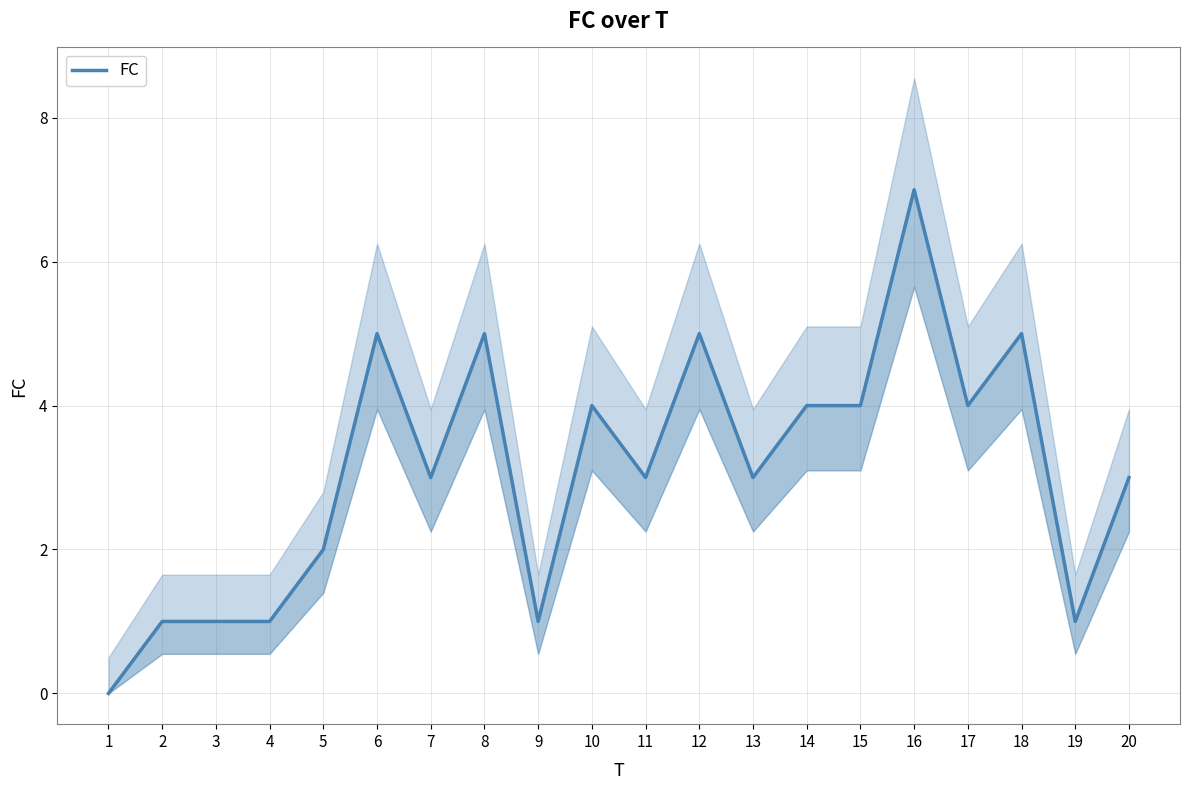

Is it true that the value at 9 is 1?

True